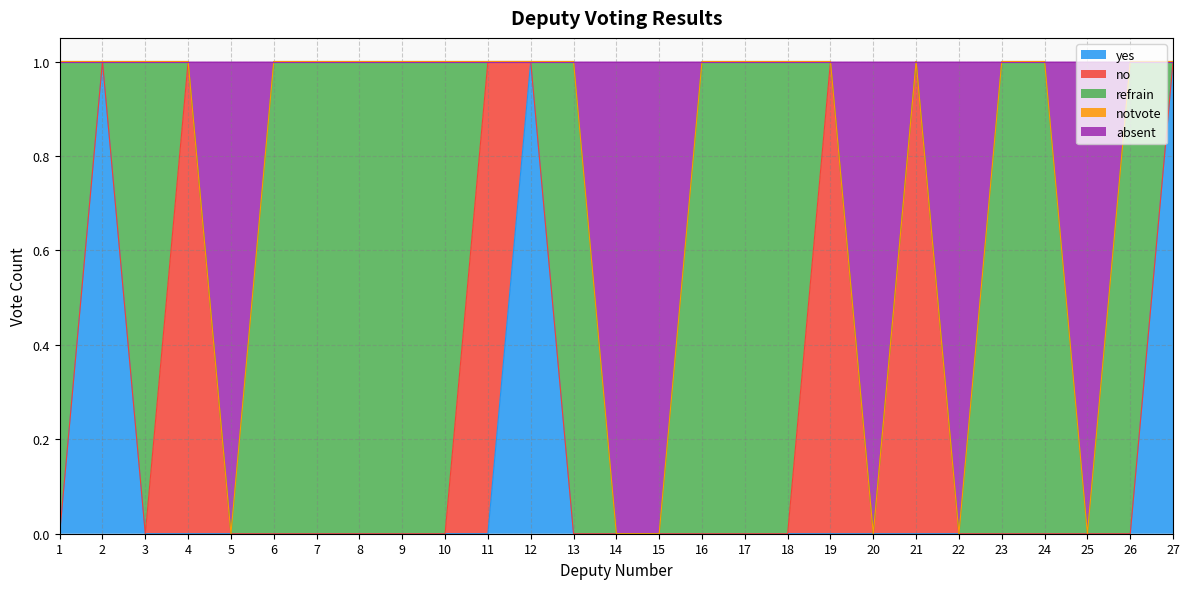

Does the chart have visible grid lines?

Yes